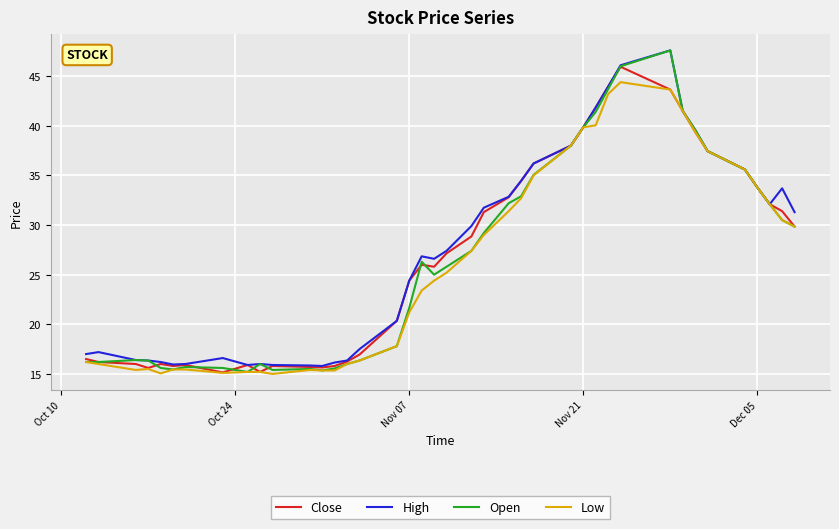

What is the maximum value for Low?

44.4